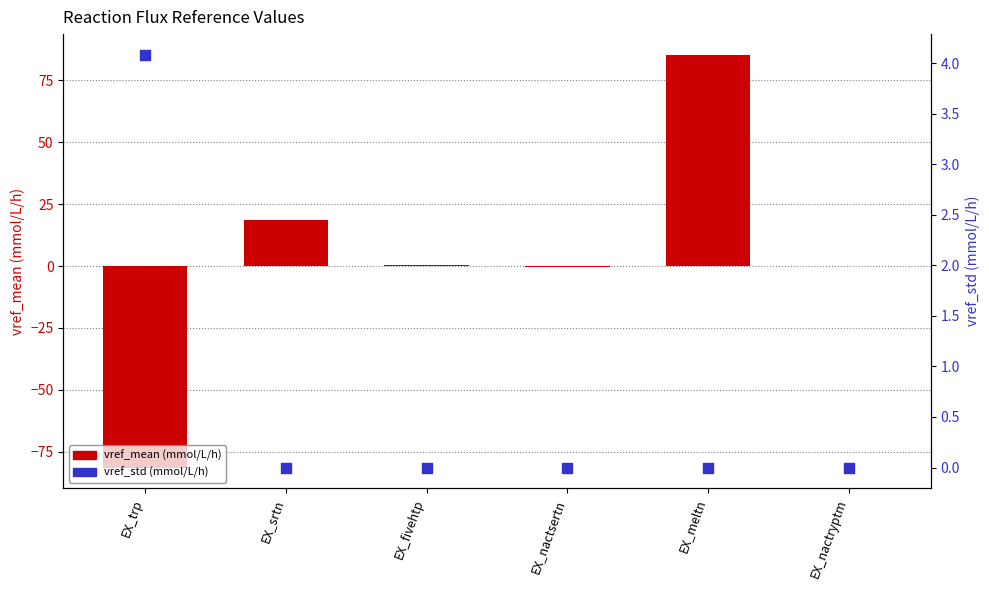

Which series has the widest spread of Y values?

vref_mean (mmol/L/h)